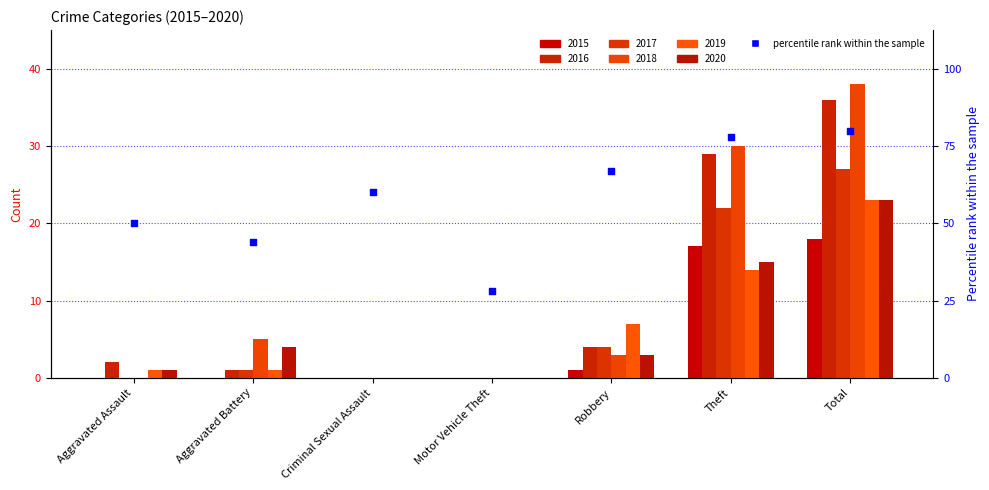

Which has a higher value, Total or Criminal Sexual Assault?

Total